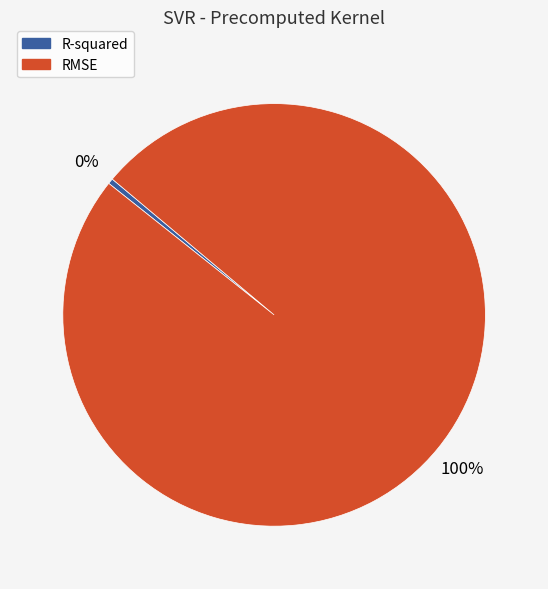

Which category has the biggest portion of the pie?

RMSE